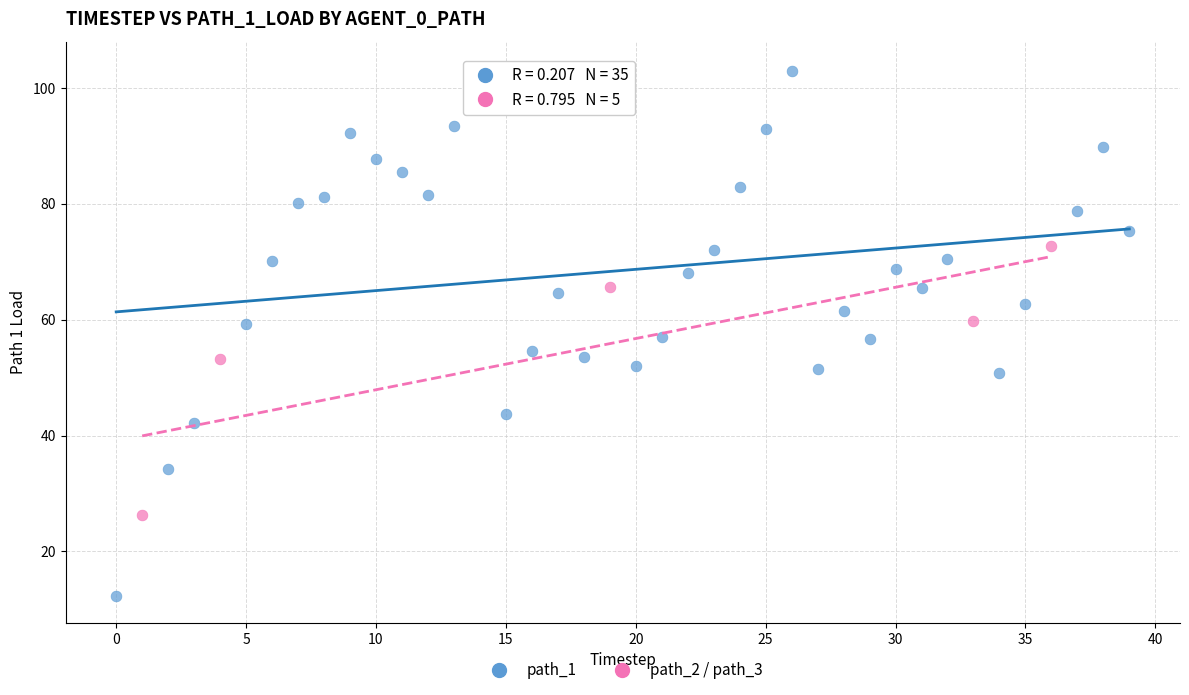

Which series contains the lowest Y value?

path_1